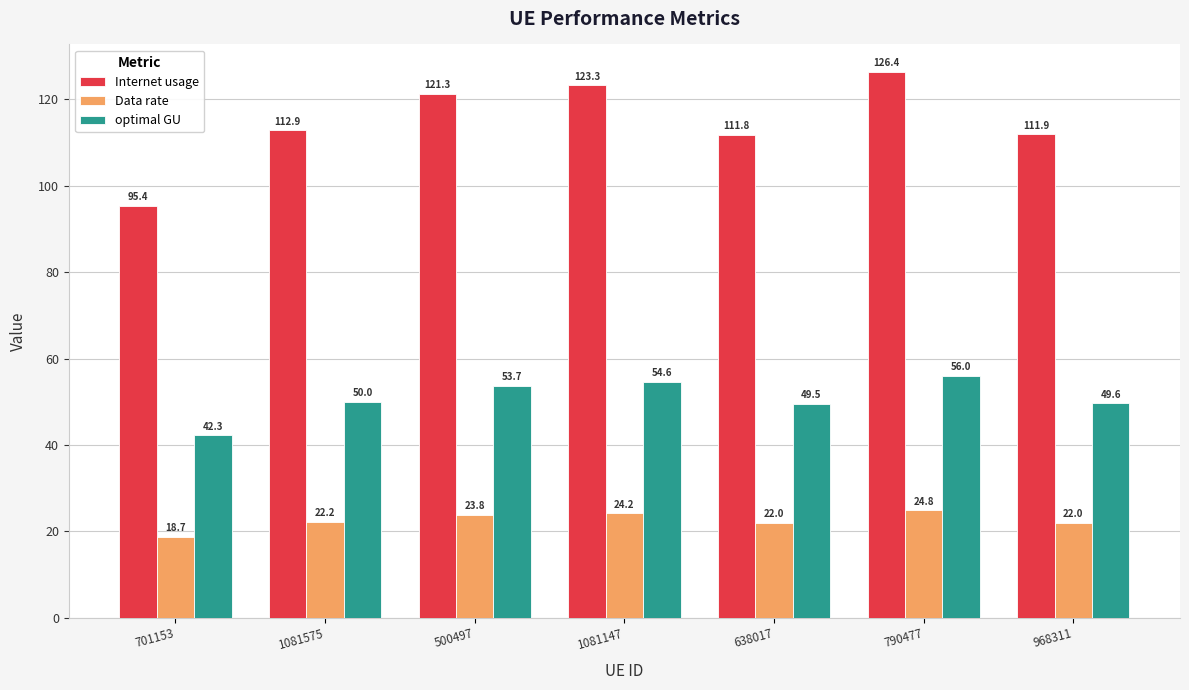

Reading left to right, transcribe all the data shown in this chart.

Internet usage: 95.4	112.9	121.3	123.3	111.8	126.4	111.9
Data rate: 18.7	22.2	23.8	24.2	22.0	24.8	22.0
optimal GU: 42.3	50.0	53.7	54.6	49.5	56.0	49.6